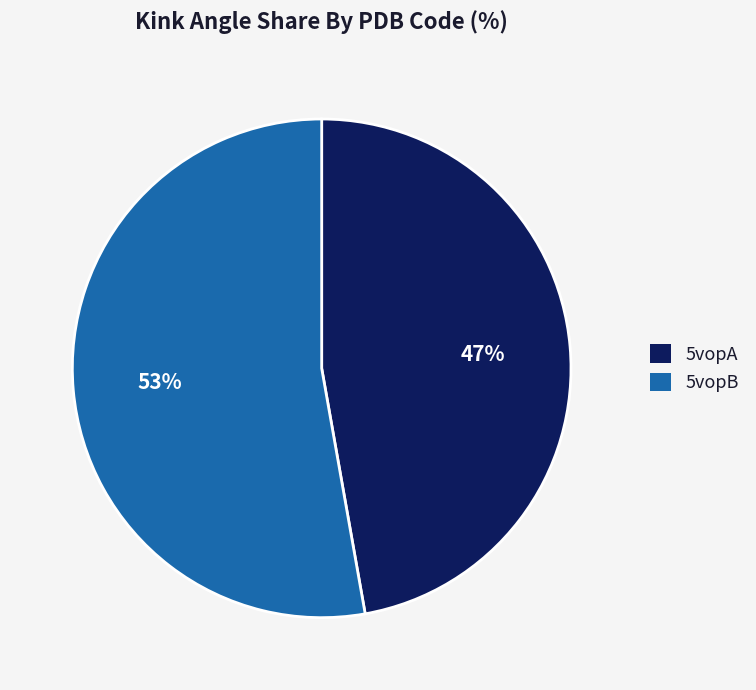

How many segments does this pie chart have?

2